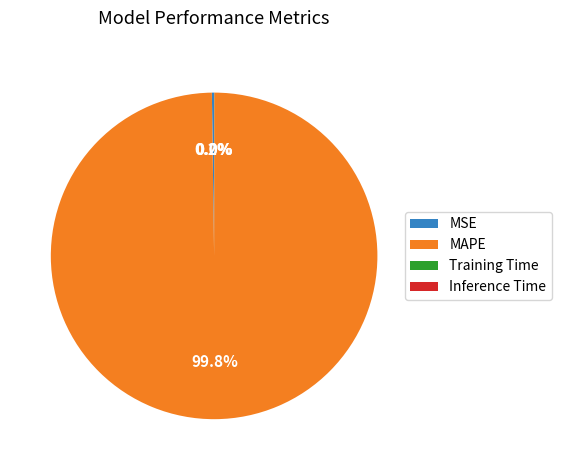

Which slice represents more than half of the pie?

MAPE